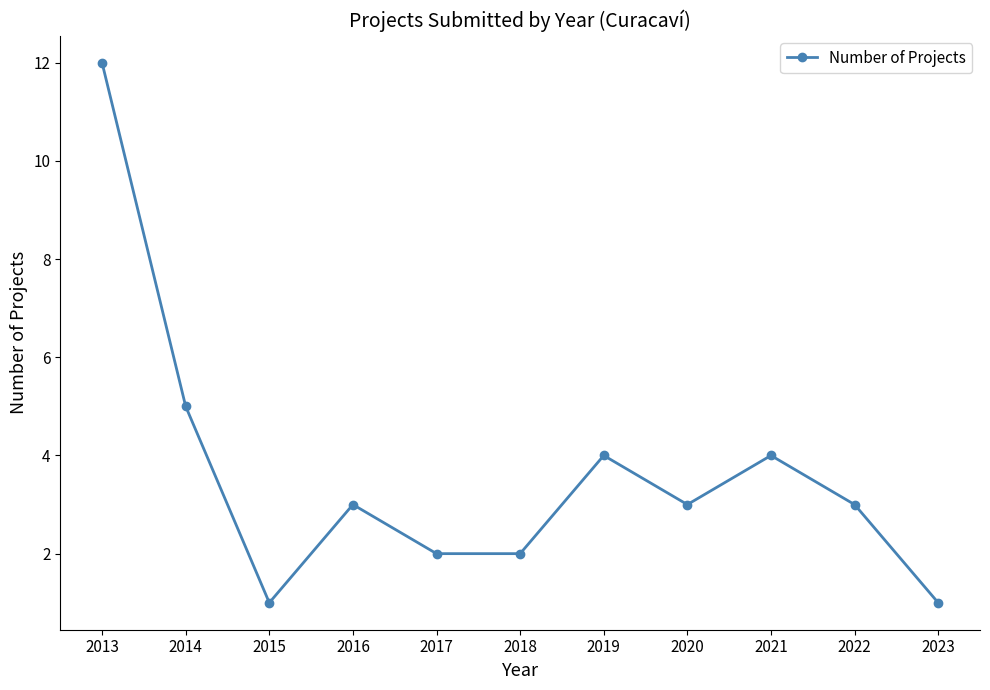

Reading left to right, transcribe all the data shown in this chart.

2013=12	2014=5	2015=1	2016=3	2017=2	2018=2	2019=4	2020=3	2021=4	2022=3	2023=1